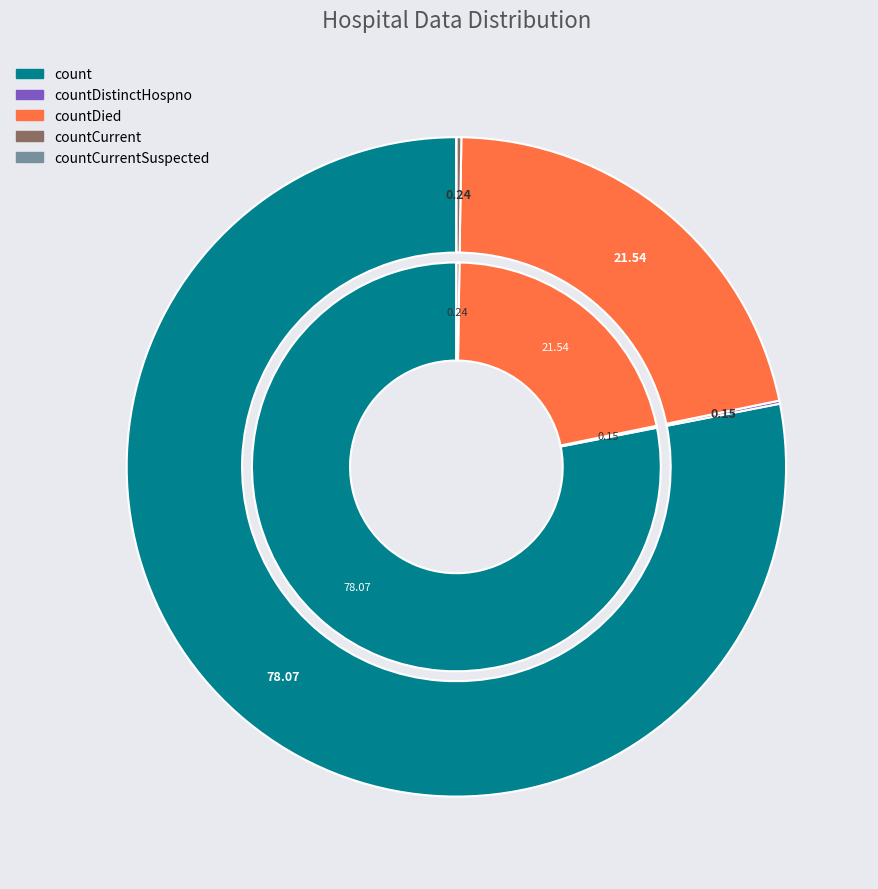

What is the smallest slice in the pie chart?

countCurrentSuspected